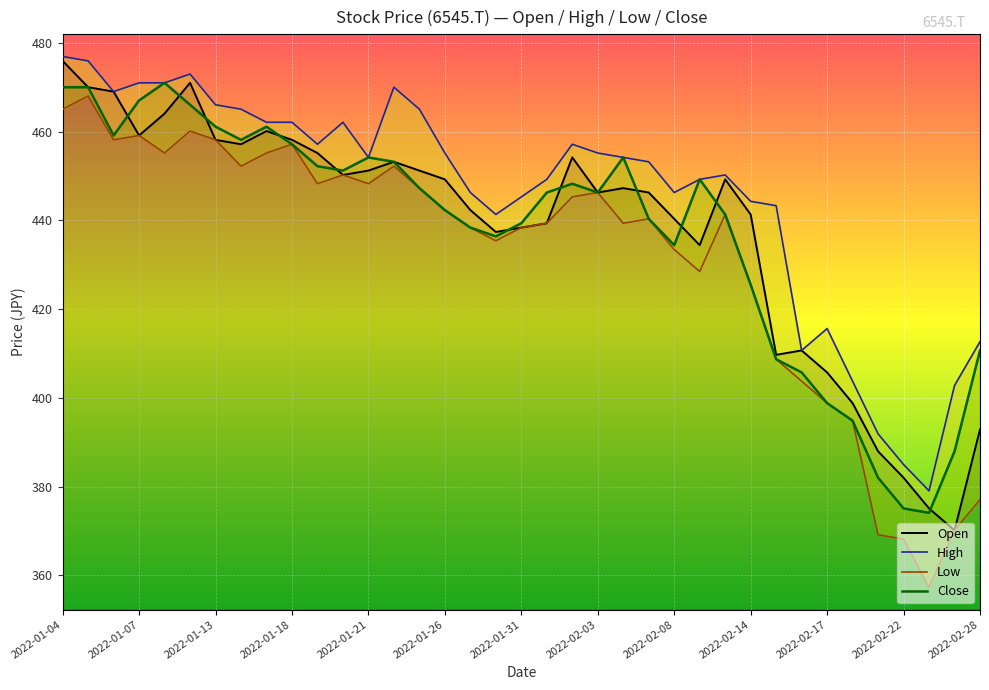

Is it true that Open equals 226.5 at 2022-02-03?

False